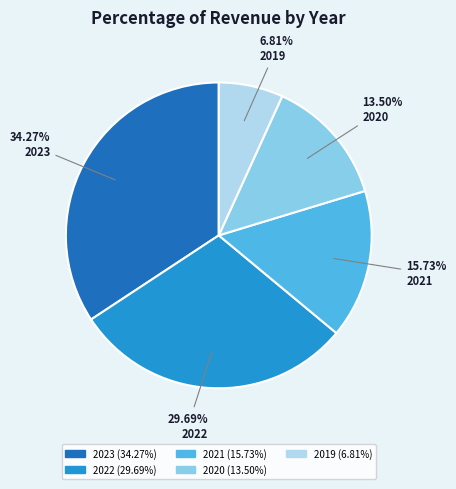

To the nearest percent, what is the average slice percentage?

20%